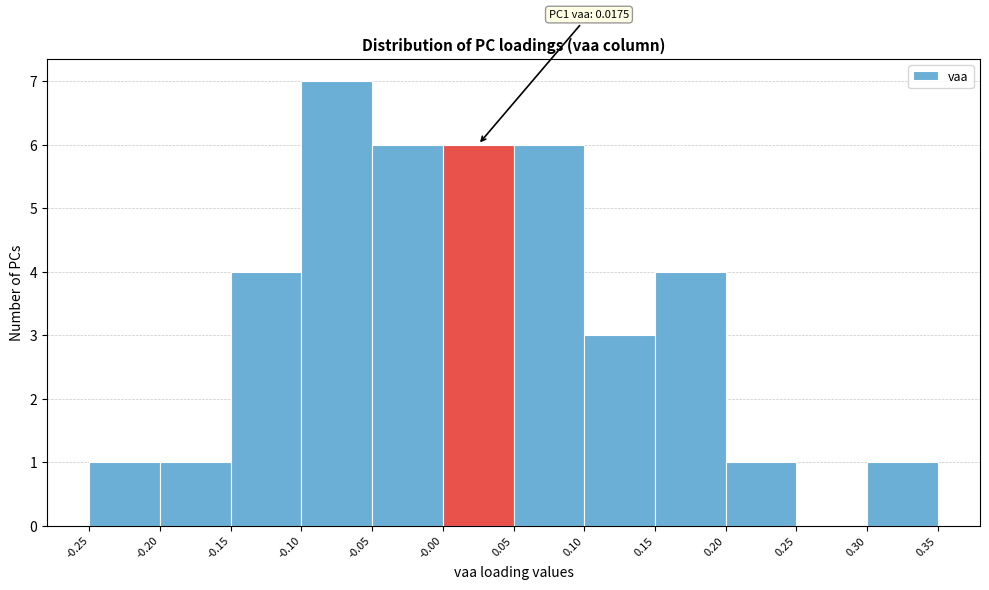

Which range on the x-axis has the tallest bar?

-0.10 to -0.05